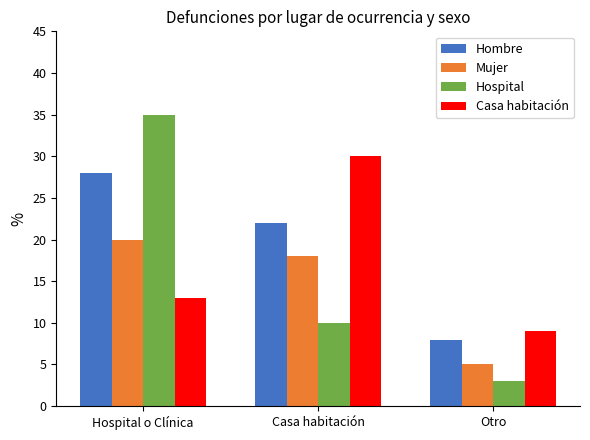

How many bars are there in total?

12